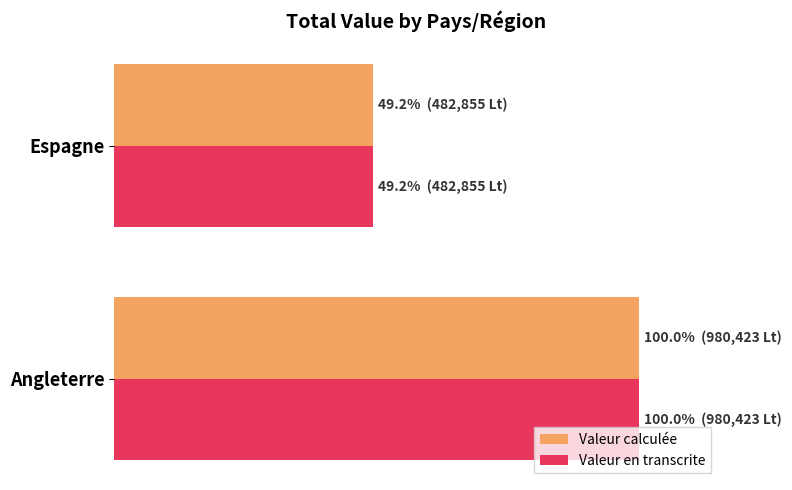

What is the difference between the maximum and minimum values in the Valeur calculée series?

50.8